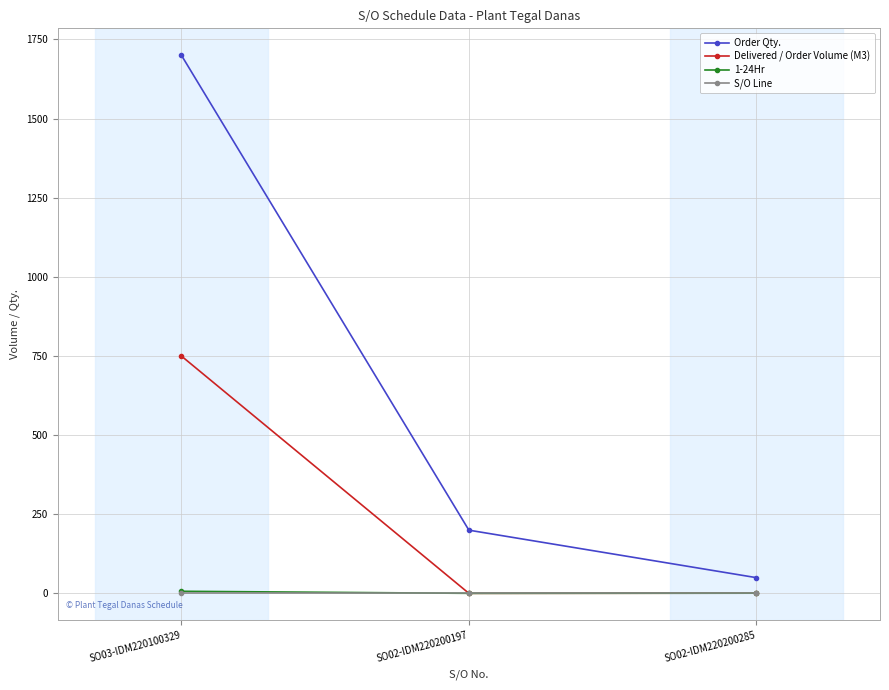

What is the label of the 2nd point from the left?

SO02-IDM220200197